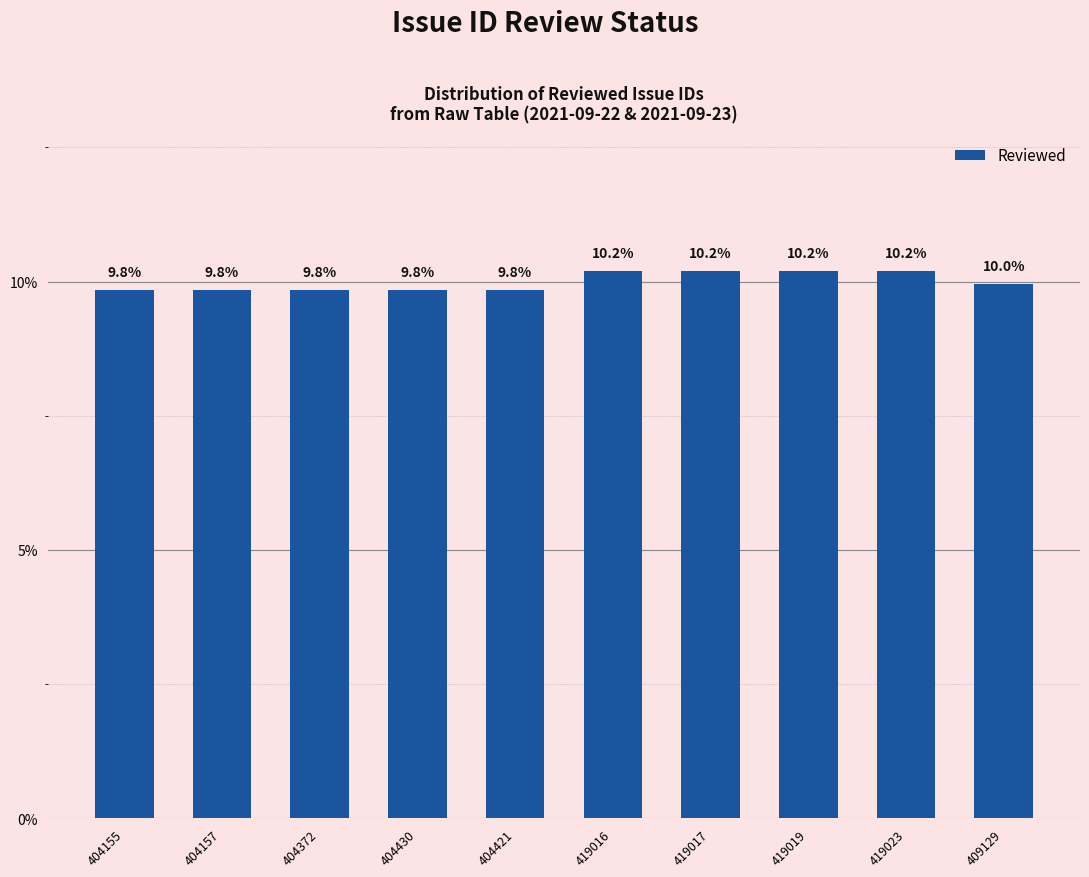

What is the value of the 8th bar from the left?

0.1